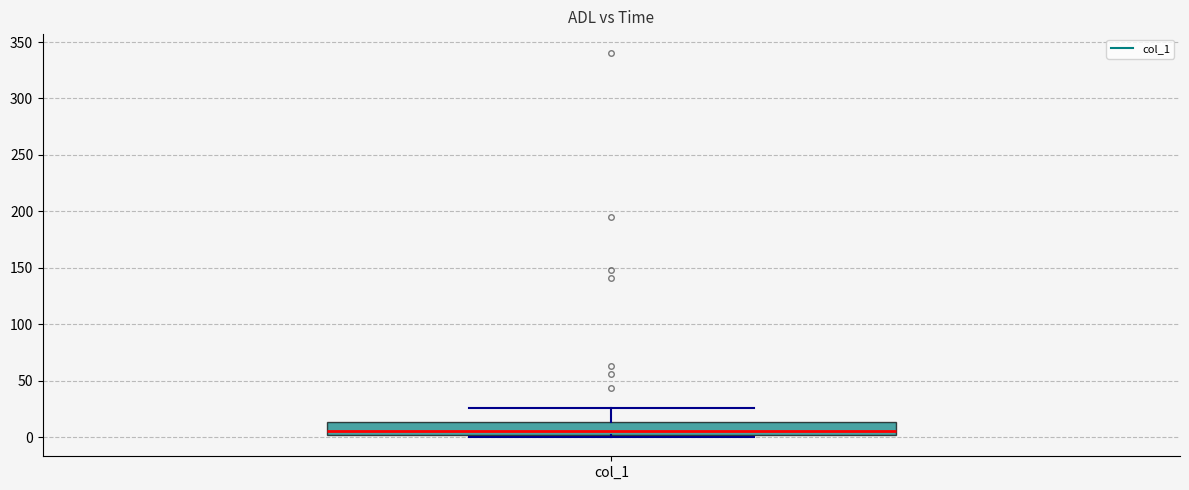

Read this box plot against the y-axis: the position of the median line, the range covered by the box, and the ends of both whiskers. The values are not printed on the chart, so give them approximately, as read against the axis.

median 5, box 0 to 15, whiskers 0 (just below the box's lower edge) to 25